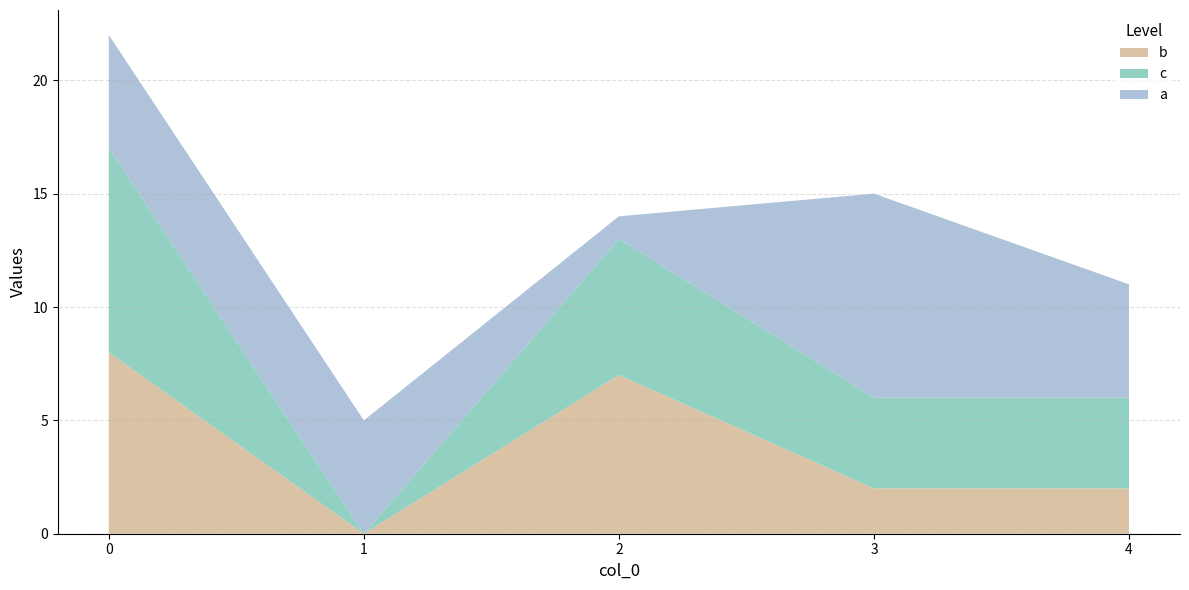

Reading right to left, what are all the values shown in this chart?

b: 2	2	7	0	8
c: 4	4	6	0	9
a: 5	9	1	5	5